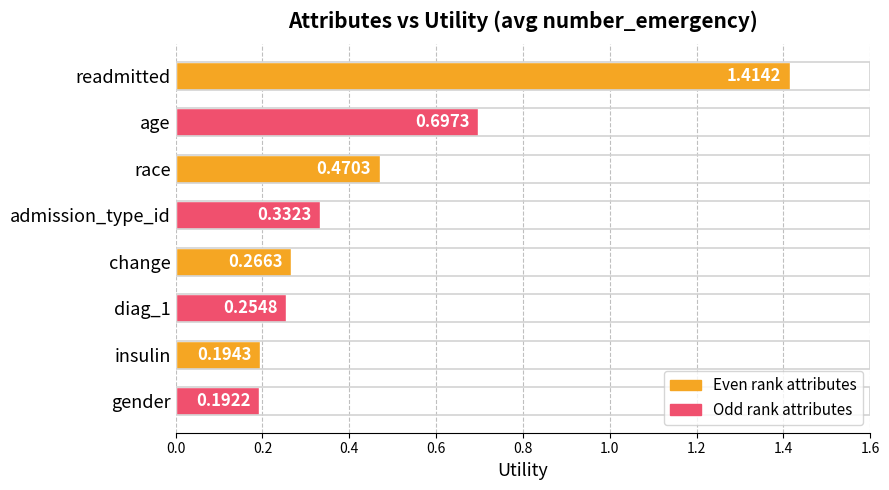

What is the label of the 4th bar from the top?

admission_type_id